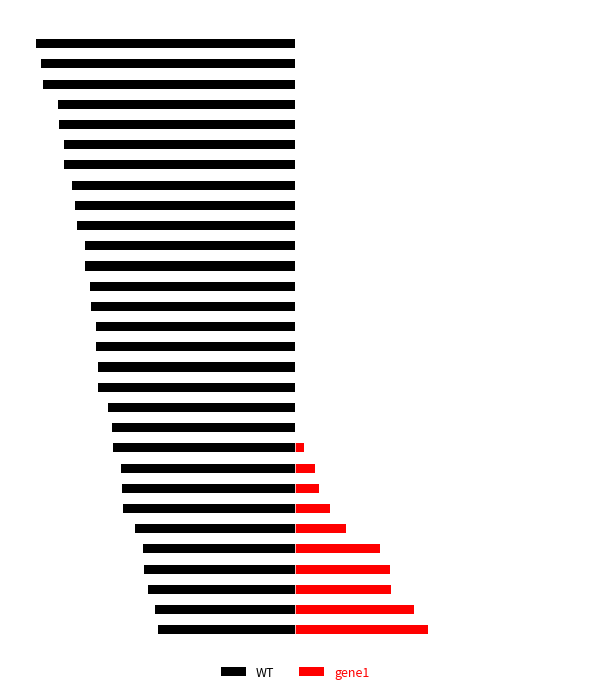

What is the average value of the gene1 series?

0.1